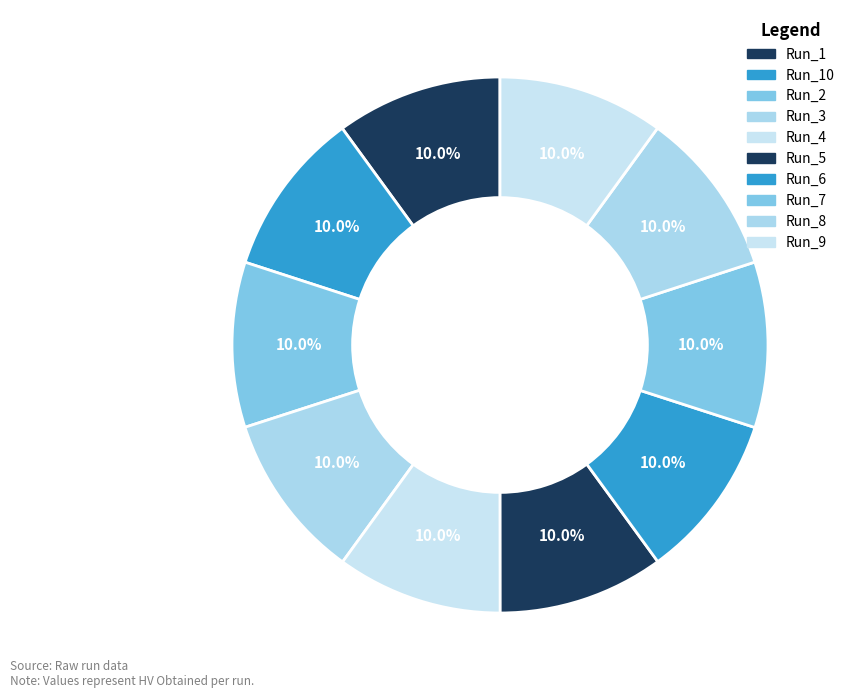

What is the smallest slice in the pie chart?

Run_2